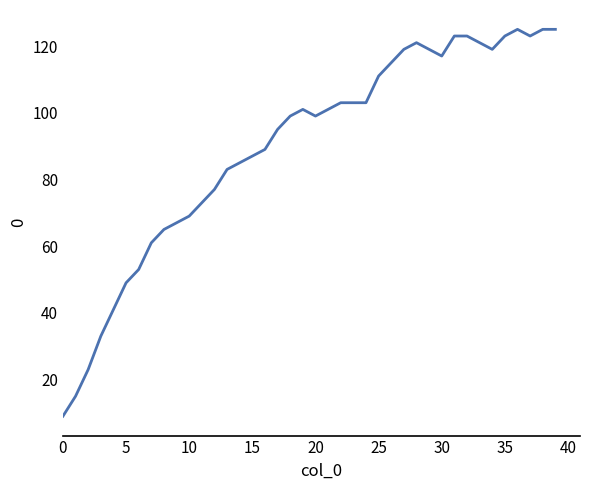

Does the chart display data point markers on the line(s)?

No